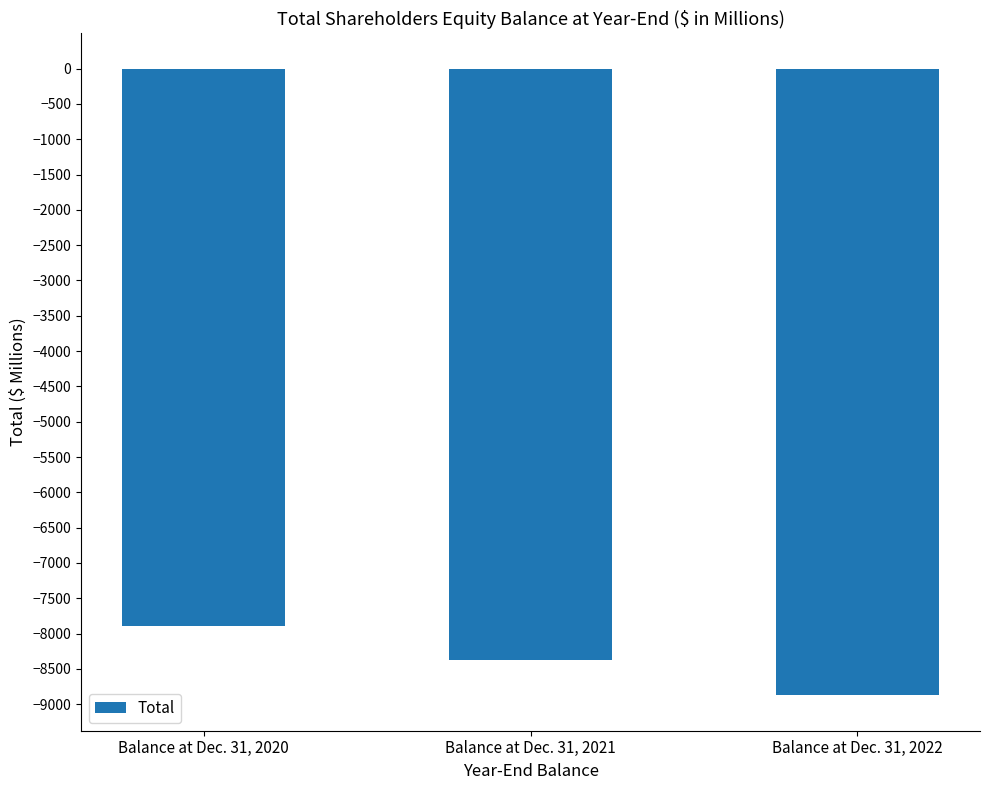

What is the difference between the maximum and minimum values?

985